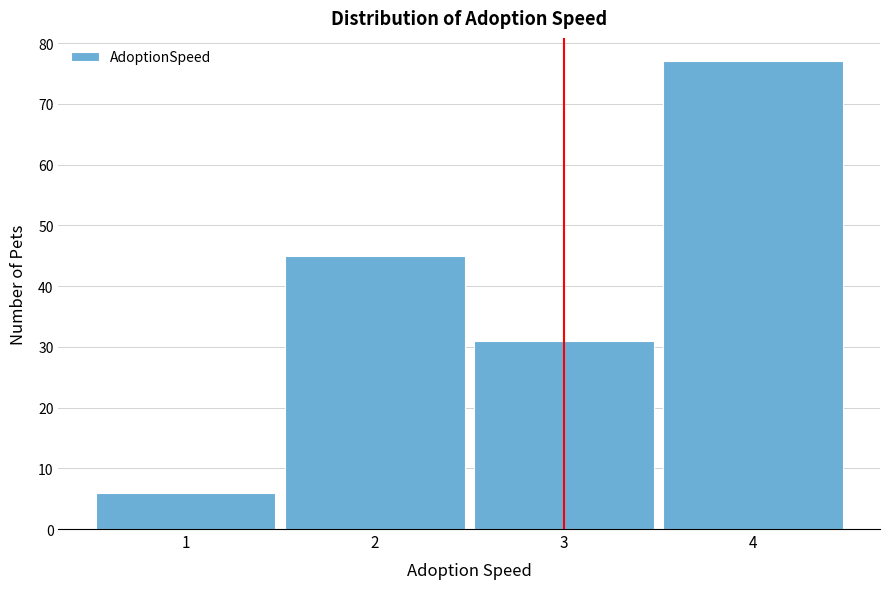

Reading left to right, list every bar in this chart as the range it spans on the x-axis followed by its height. The values are not printed on the chart, so give them approximately, as read against the axis.

0.5 to 1.5: 6
1.5 to 2.5: 45
2.5 to 3.5: 31
3.5 to 4.5: 77